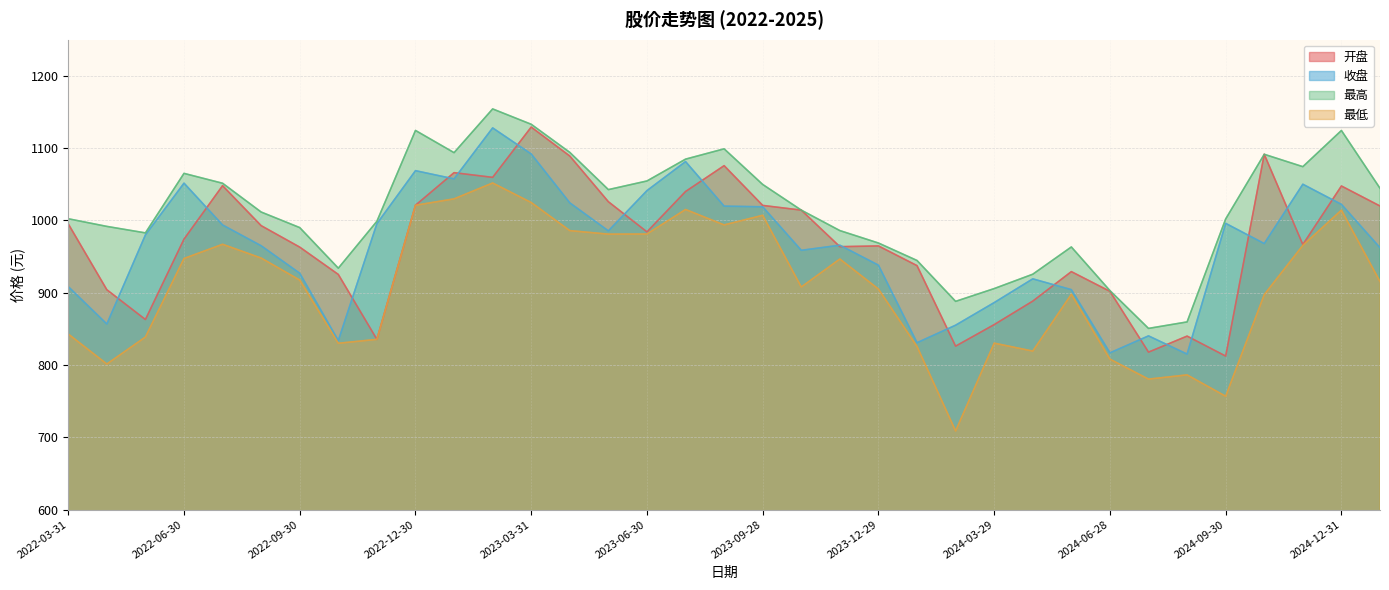

List the labels in order of 最高 value, smallest first.

2024-07-31, 2024-08-30, 2024-02-29, 2024-06-28, 2024-03-29, 2024-04-30, 2022-10-31, 2024-01-31, 2024-05-31, 2023-12-29, 2022-05-31, 2023-11-30, 2022-09-30, 2022-04-29, 2022-11-30, 2024-09-30, 2022-03-31, 2022-08-31, 2023-10-31, 2023-05-31, 2025-01-24, 2023-09-28, 2022-07-29, 2023-06-30, 2022-06-30, 2024-11-29, 2023-07-31, 2024-10-31, 2023-01-31, 2023-04-28, 2023-08-31, 2024-12-31, 2022-12-30, 2023-03-31, 2023-02-28